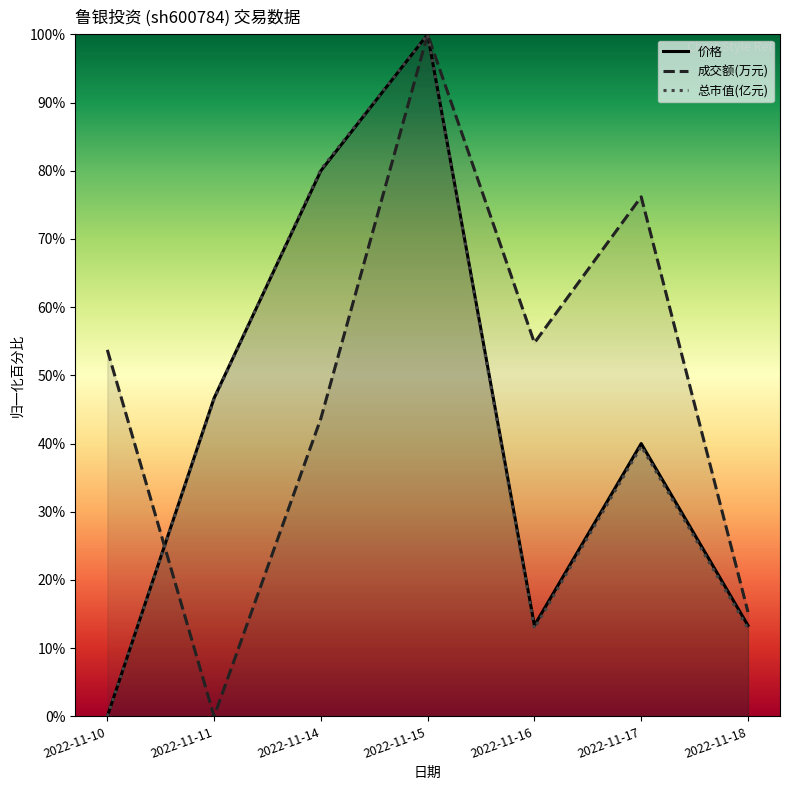

Which has a higher value, 2022-11-17 or 2022-11-11?

2022-11-11